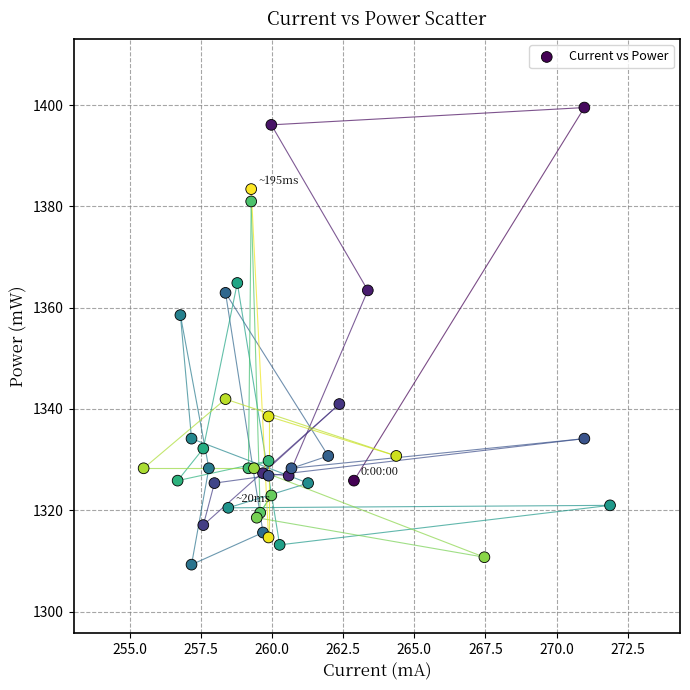

What Y value in the scatter plot is closest to 1354?

1358.5